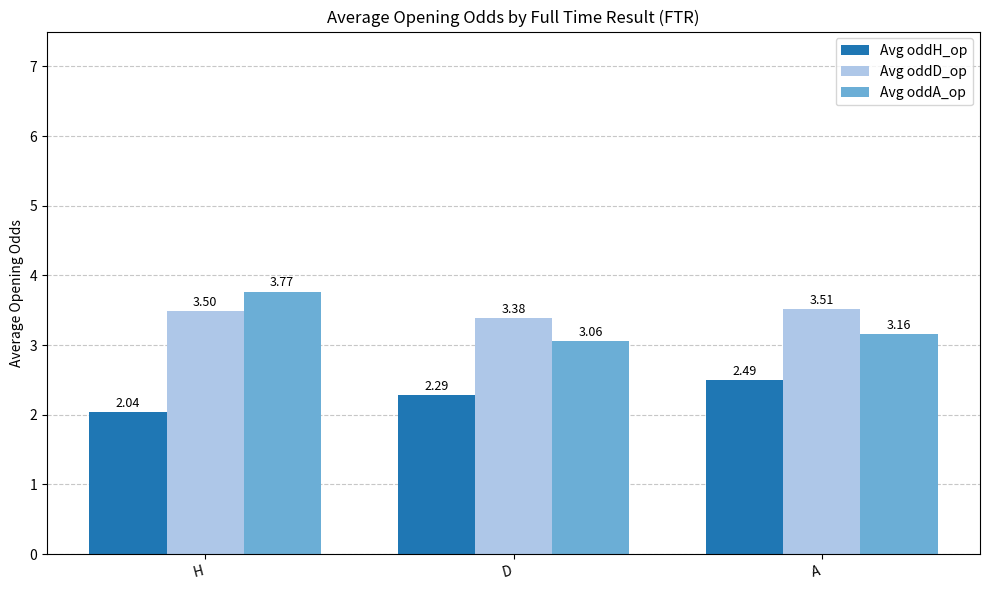

At which label does Avg oddA_op reach its minimum?

D